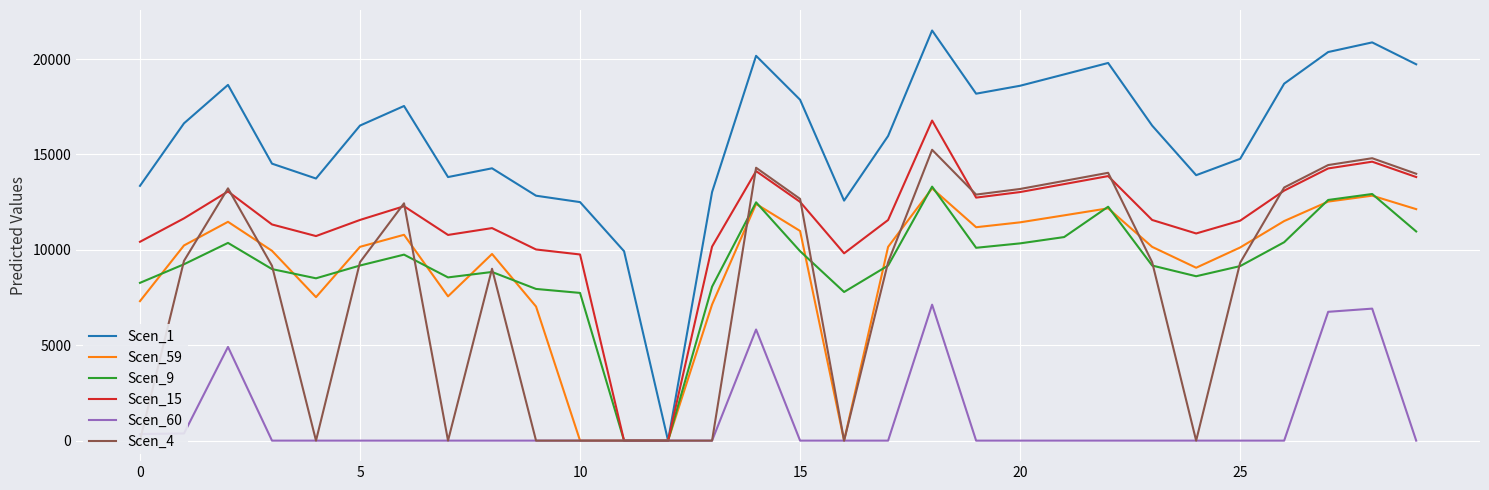

What is the highest value of the Scen_1 series?

21493.9